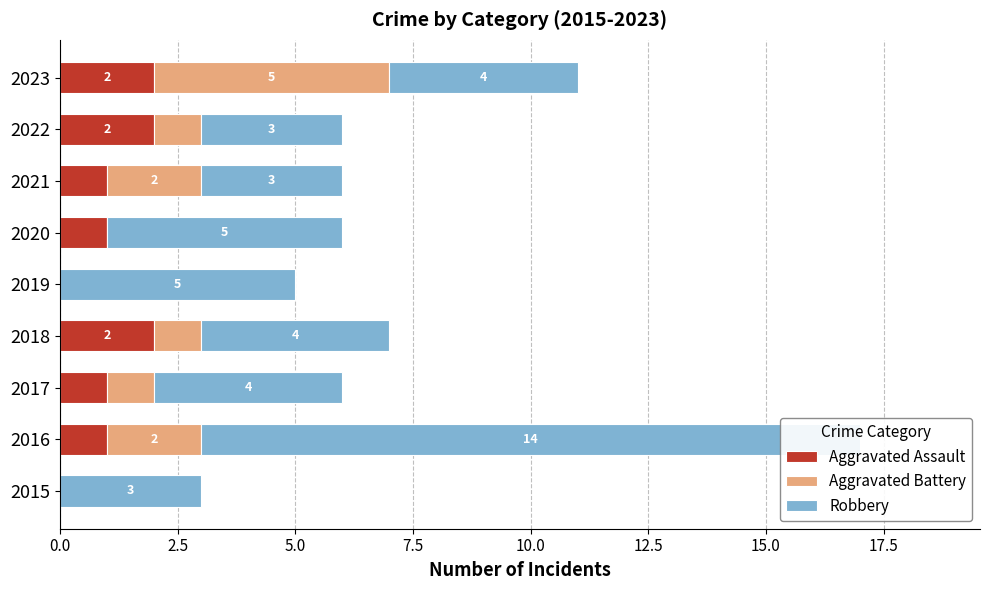

Which has a higher value, 2020 or 2017?

2020